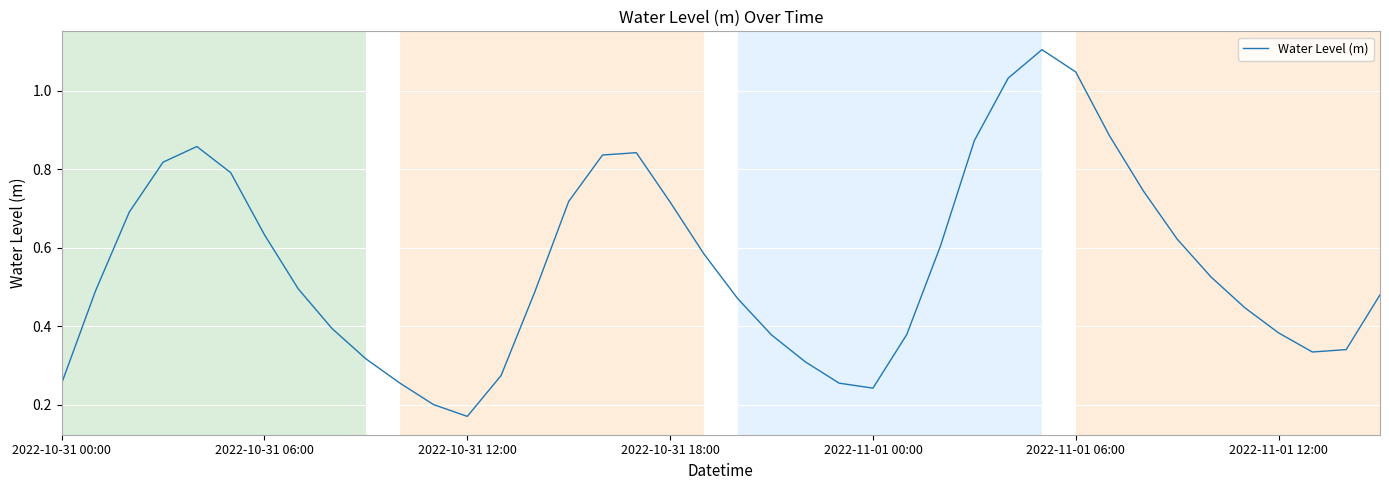

What is the label of the 29th point from the right?

11